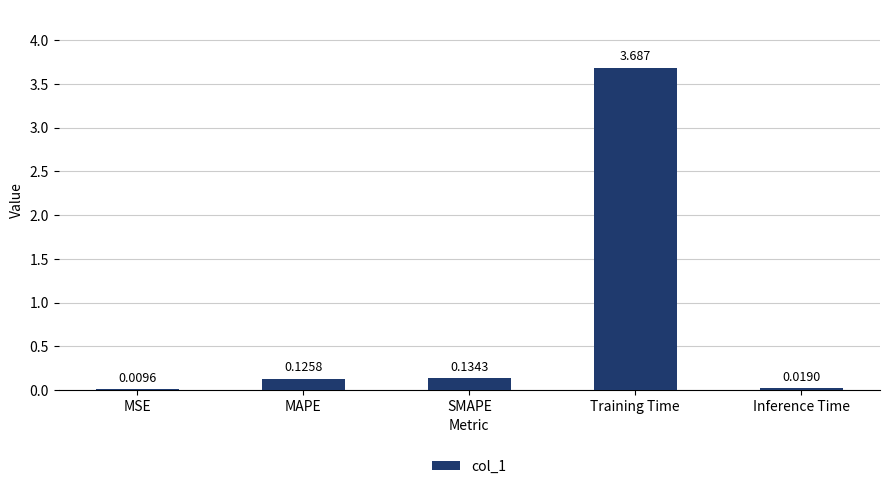

At which label is the value closest to 1?

SMAPE